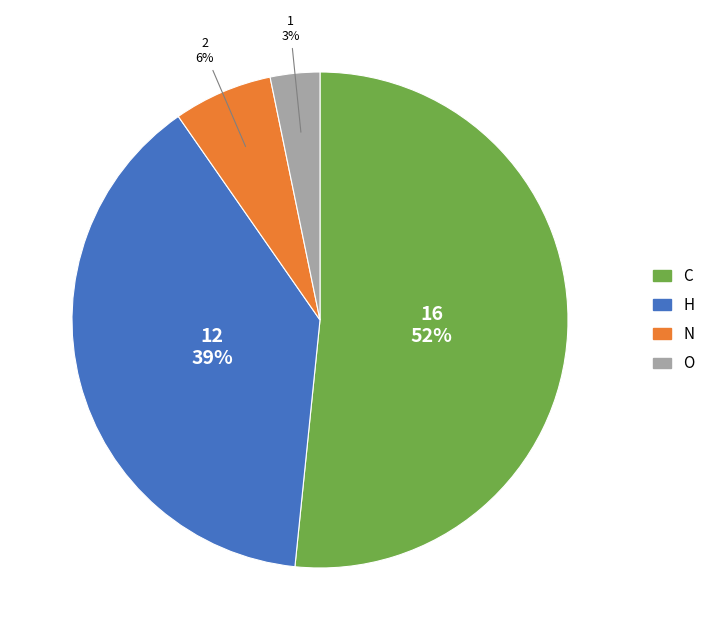

The O slice represents 3% of the pie. True or false?

True